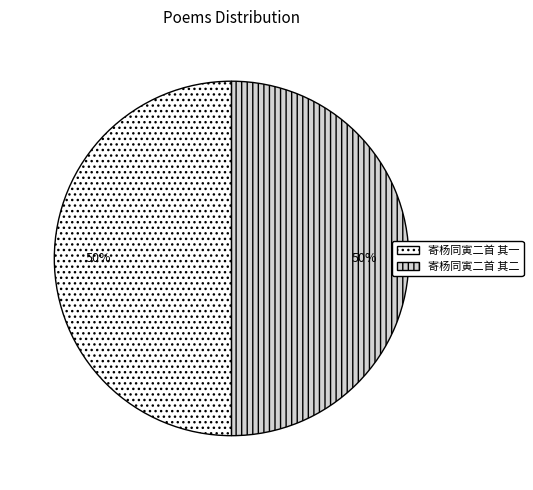

What is the ratio of the value at 寄杨同寅二首 其二 to the value at 寄杨同寅二首 其一?

1.0